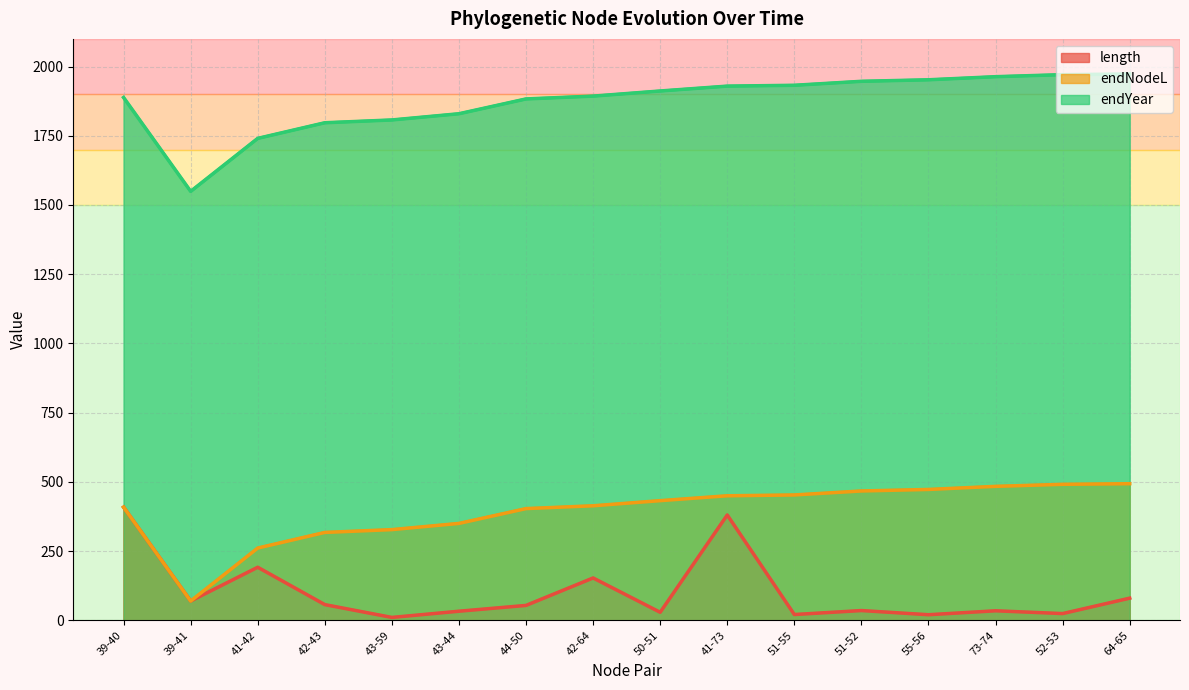

Which series has the largest total across all categories?

endYear